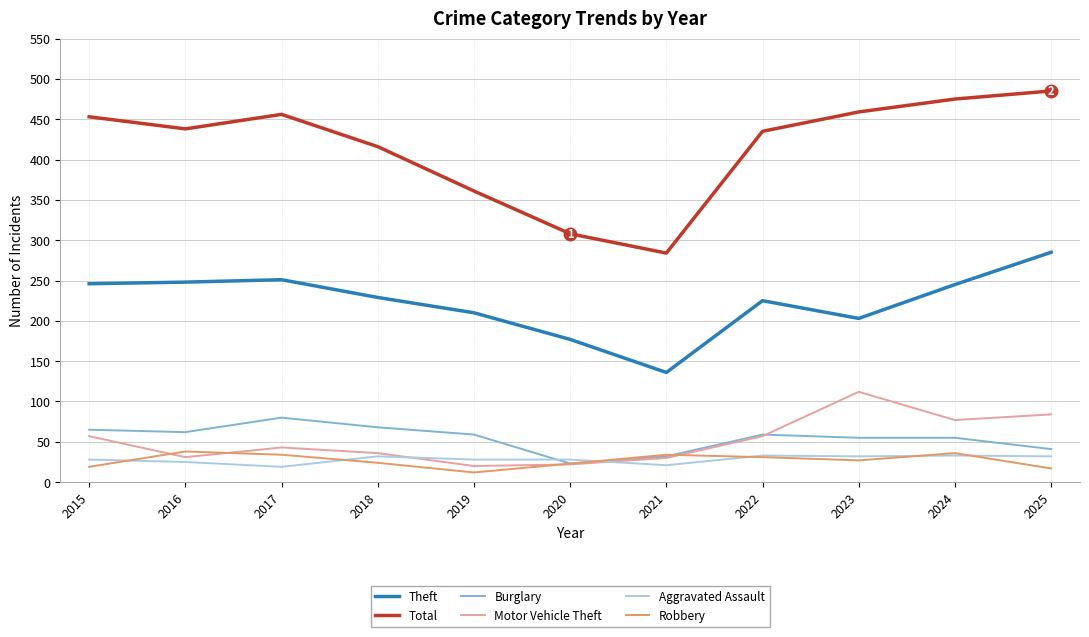

At which label does Theft first exceed 229?

2015